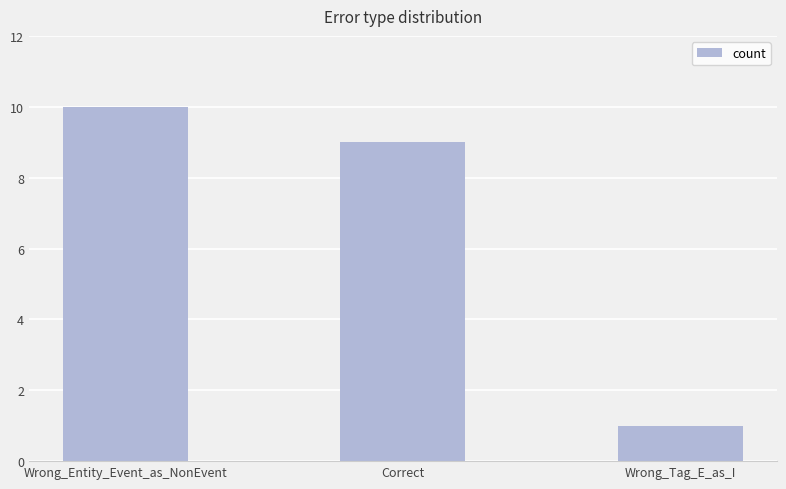

What is the sum of all values?

20